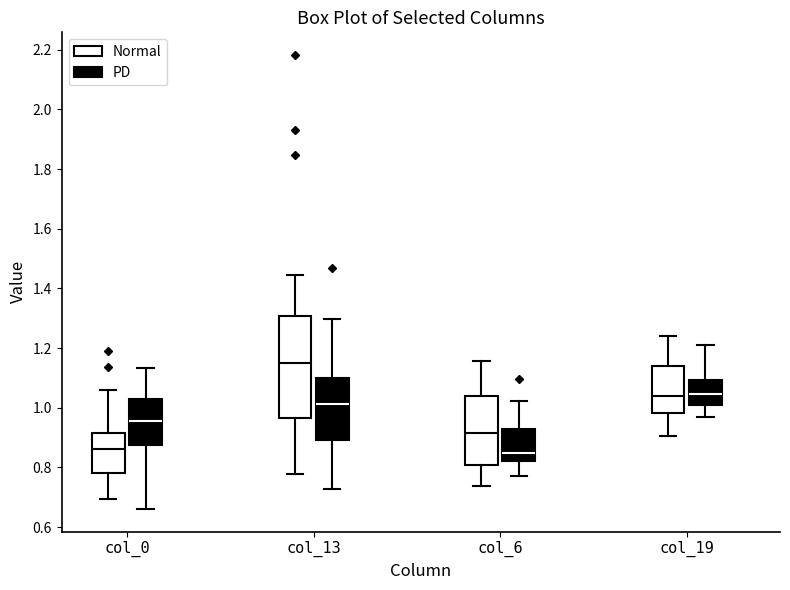

Where is the upper edge of the box for col_19 (PD) on the y-axis? The values are not printed on the chart, so give them approximately, as read against the axis.

1.10